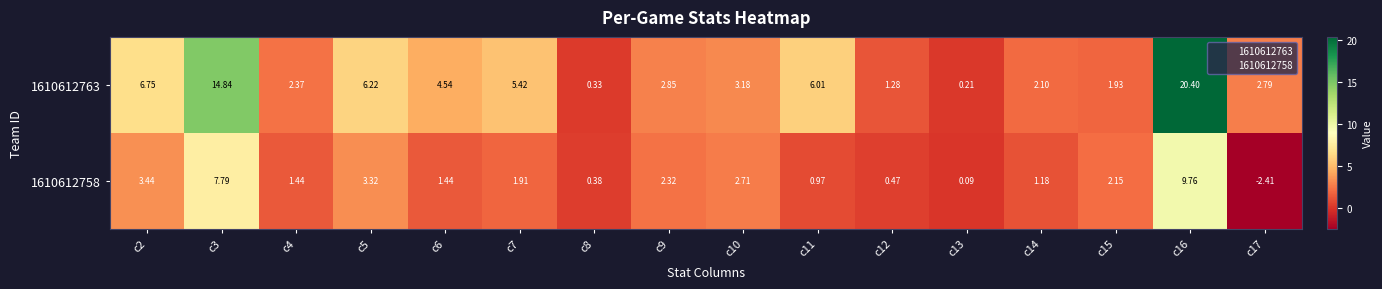

Rank the series at c12 from lowest to highest value.

1610612758, 1610612763